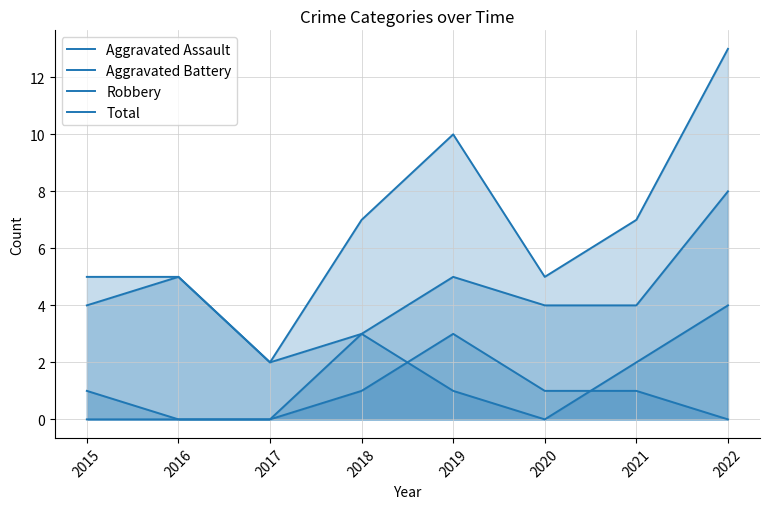

List the series in order of their peak value, highest first.

Total, Robbery, Aggravated Battery, Aggravated Assault